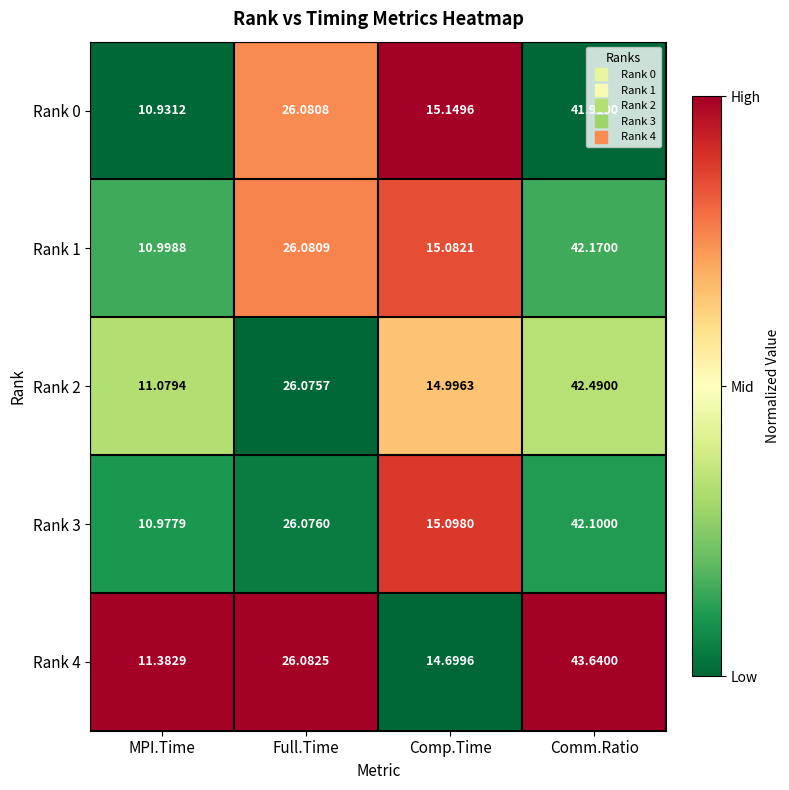

Which label corresponds to the smallest value in the chart?

MPI.Time